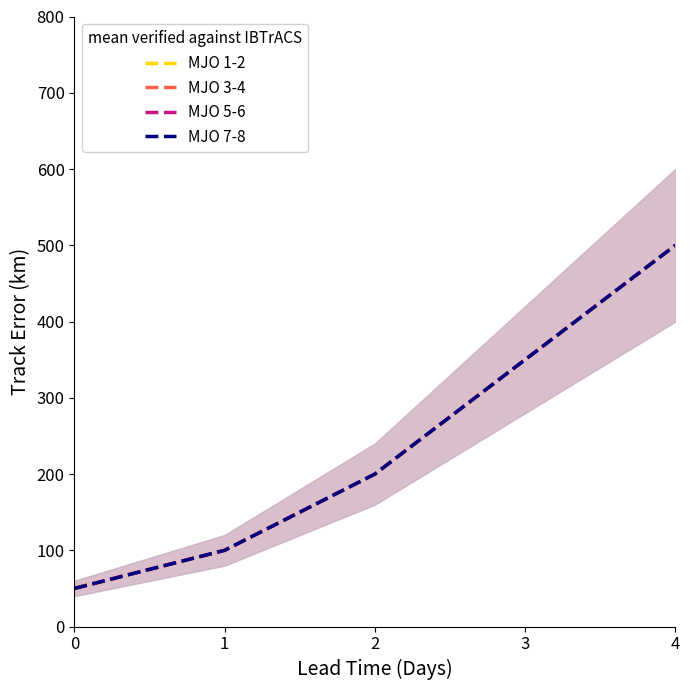

How many values in the MJO 7-8 series exceed 200?

2